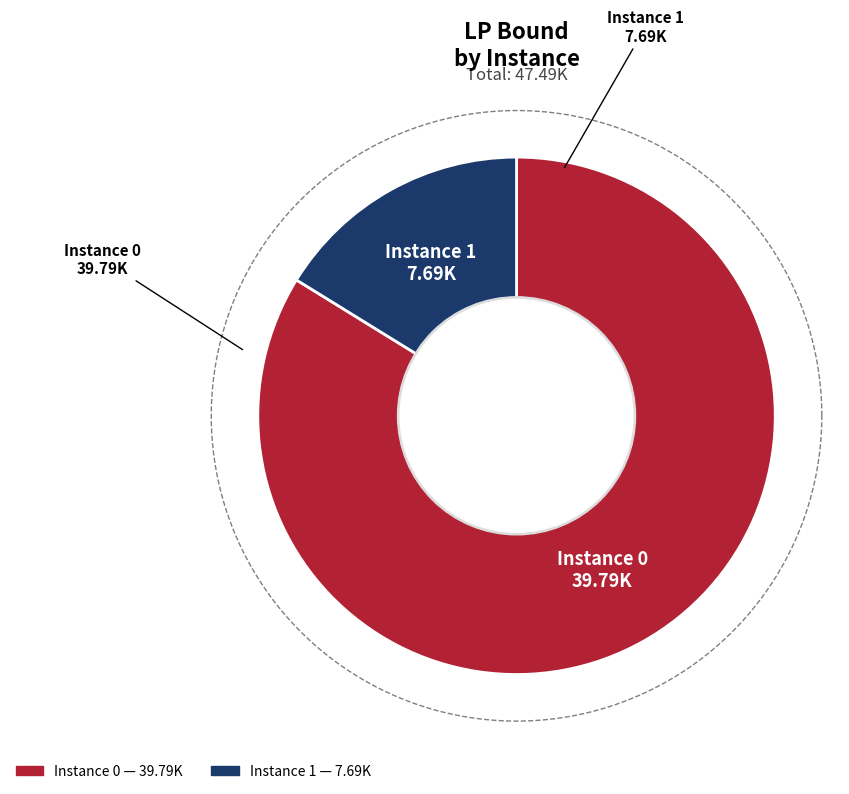

The 0 slice represents 72% of the pie. True or false?

False